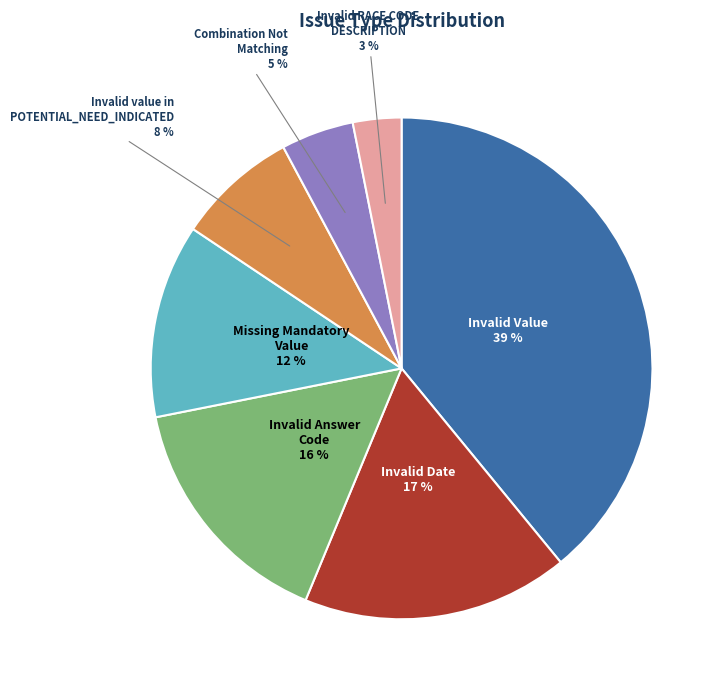

To the nearest percent, what is the difference between the largest and smallest slice percentages?

36%